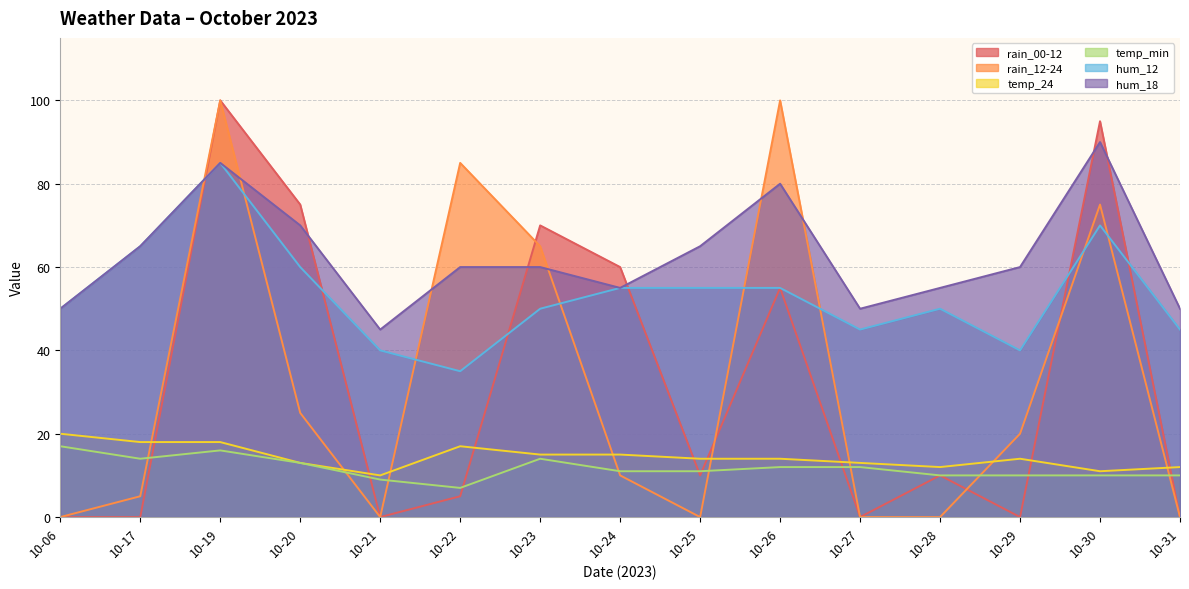

Where is the first local minimum for temp_min?

10-17